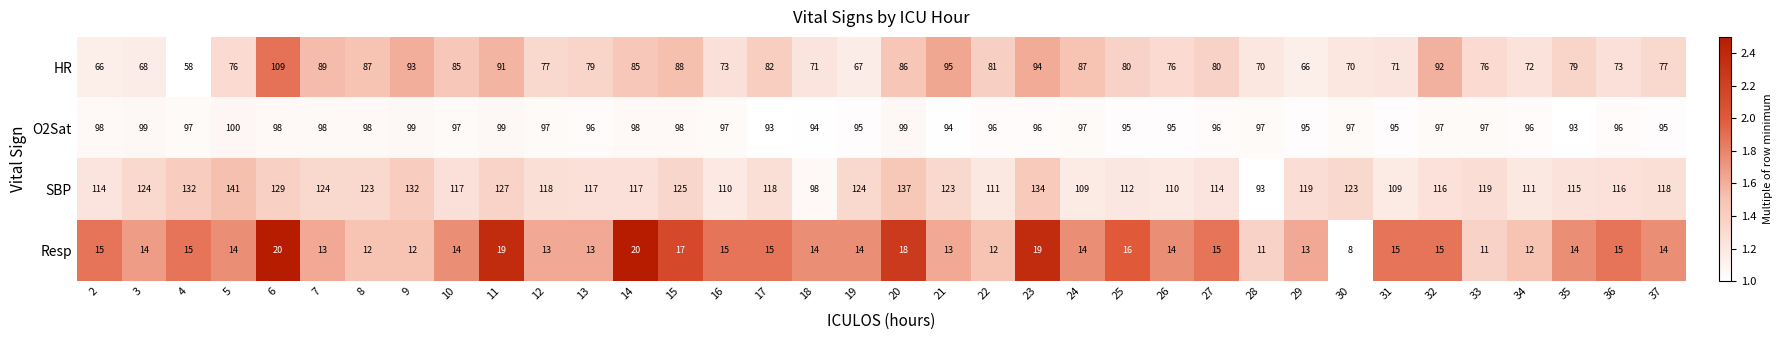

Which label corresponds to the smallest value in the chart?

30